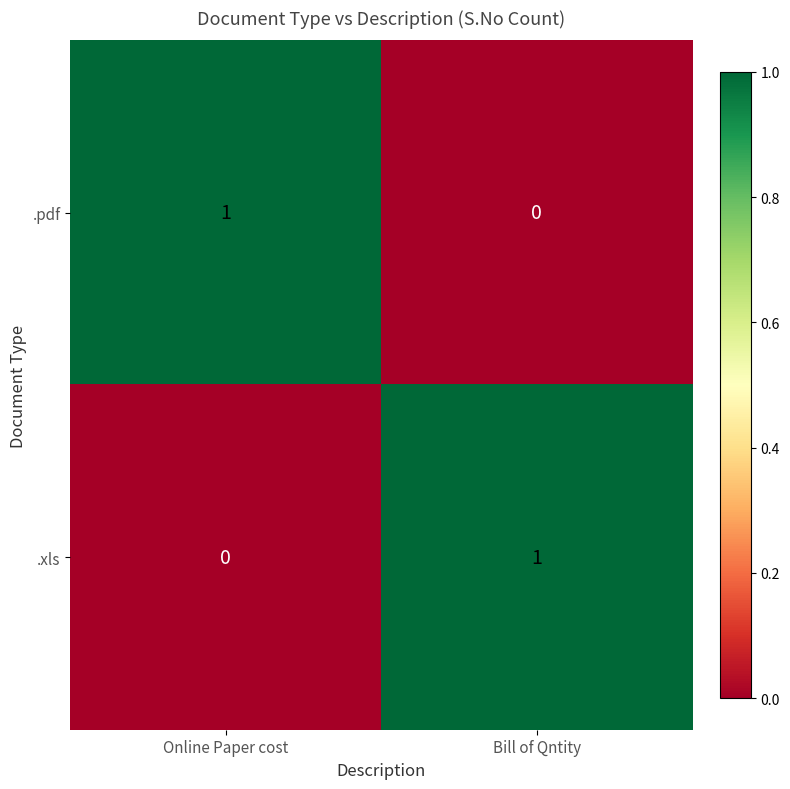

The value of .pdf at Bill of Qntity is 0. True or false?

True